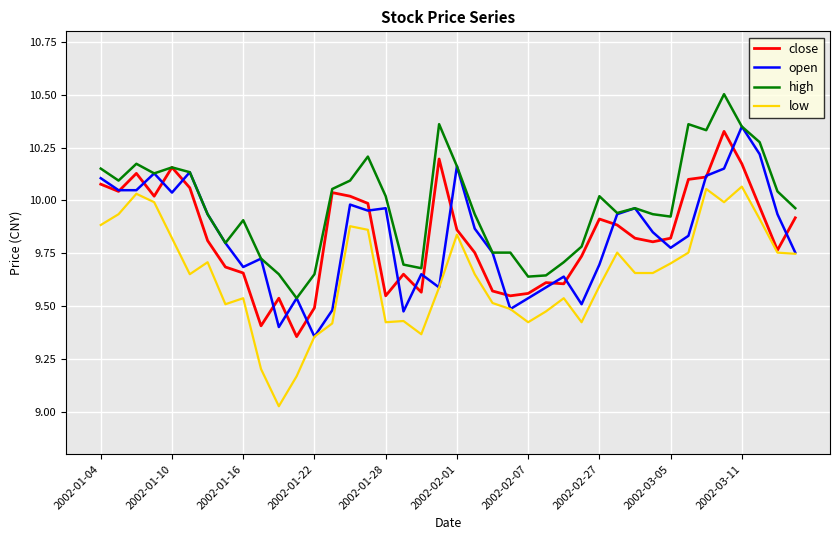

What is the highest value of the high series?

10.5